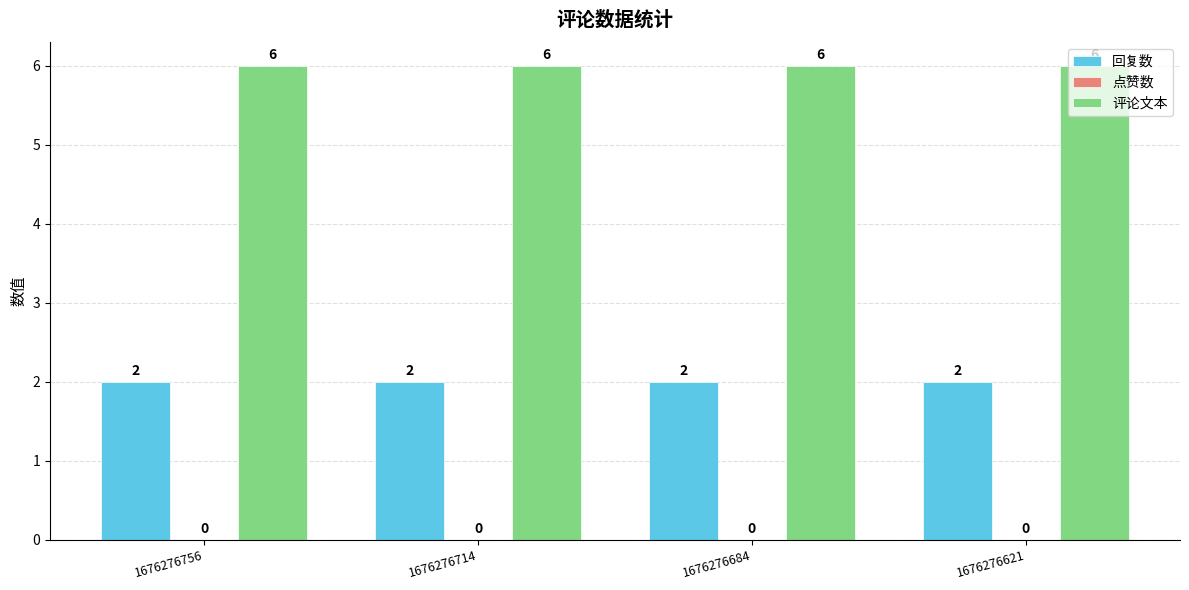

What is the maximum value for 评论文本?

6